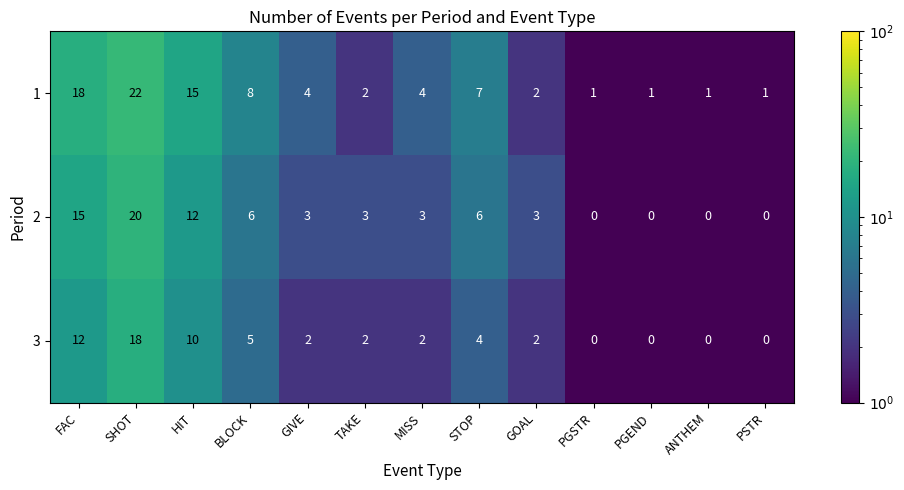

The value of 3 at SHOT is 18. True or false?

True